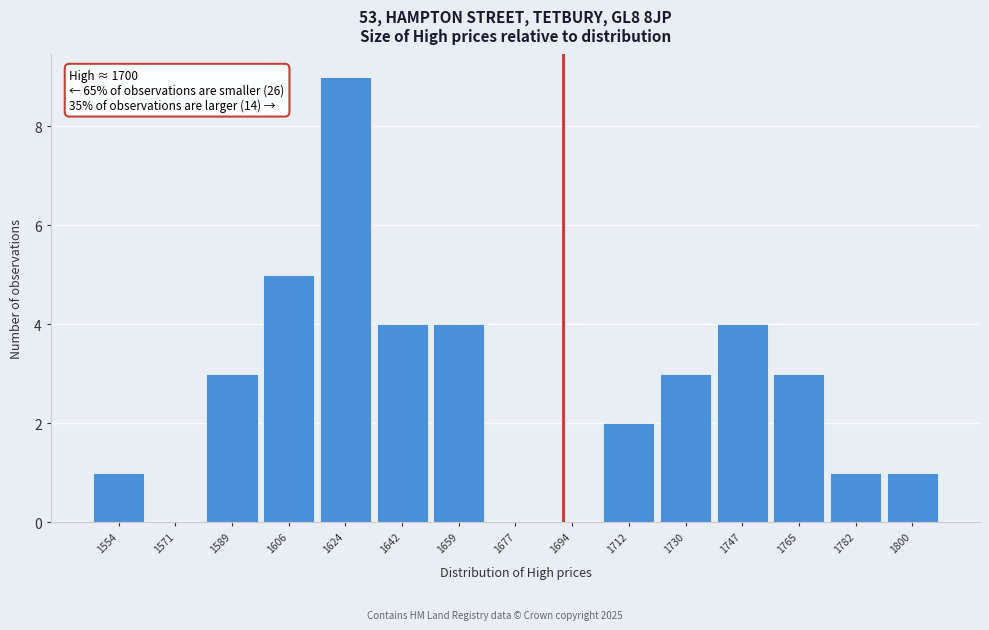

Reading right to left, list all the values displayed in this chart.

1800=1	1782=1	1765=3	1747=4	1730=3	1712=2	1694=0	1677=0	1659=4	1642=4	1624=9	1606=5	1589=3	1571=0	1554=1